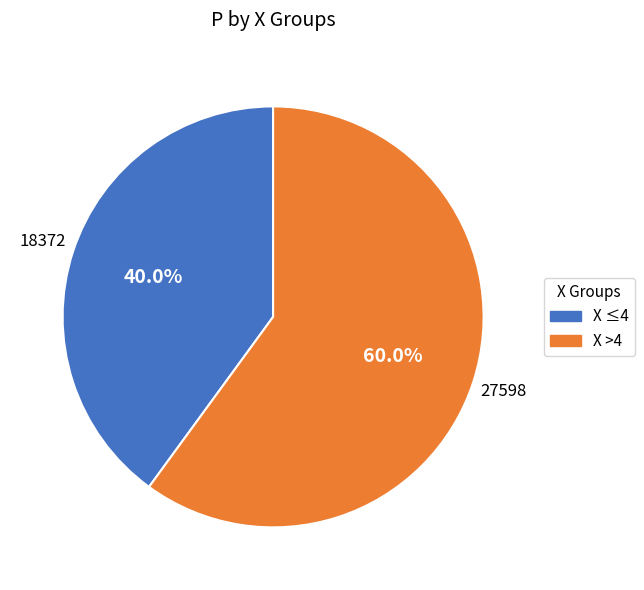

How many slices are in this pie chart?

2